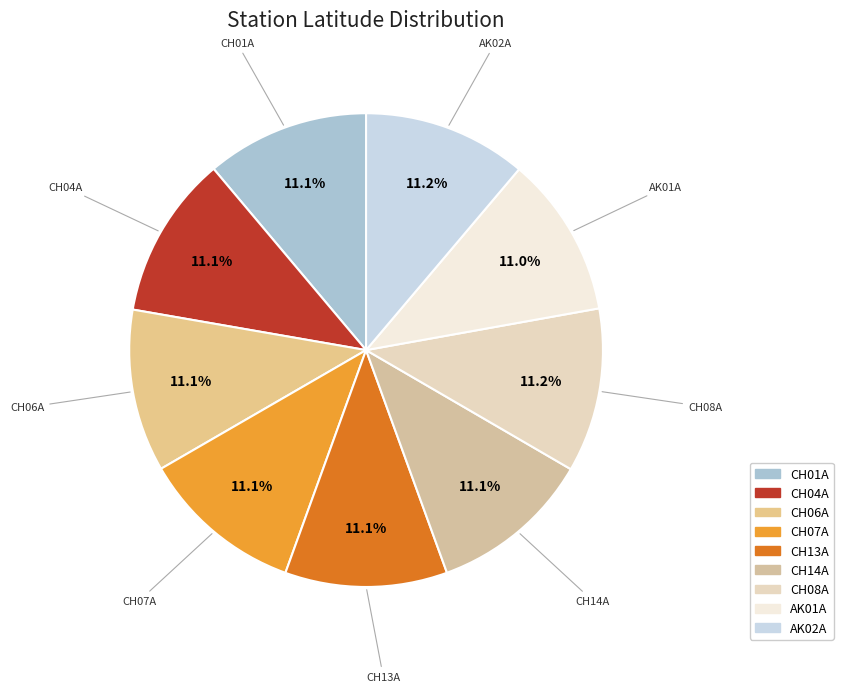

Count the number of slices in the pie.

9